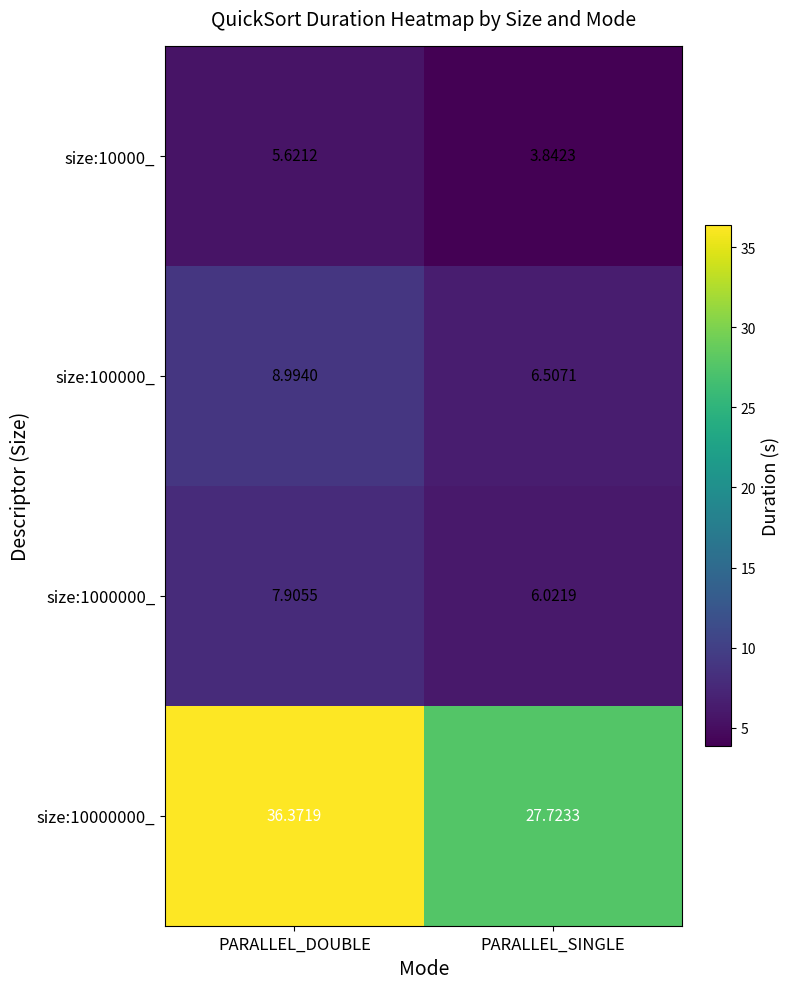

Rank the categories by size:10000_ value from lowest to highest.

PARALLEL_SINGLE, PARALLEL_DOUBLE